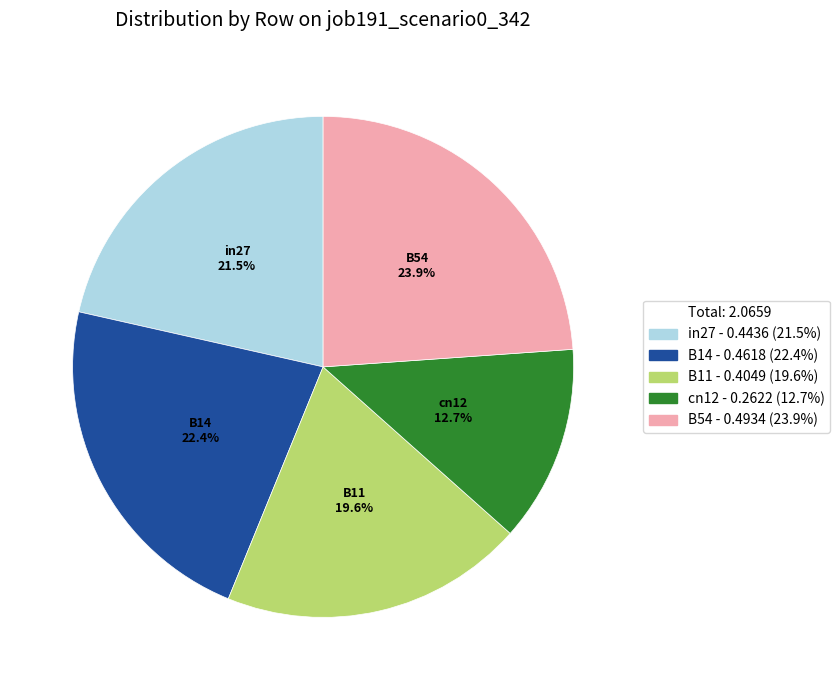

What percentage do B11 and cn12 together represent?

32.3%